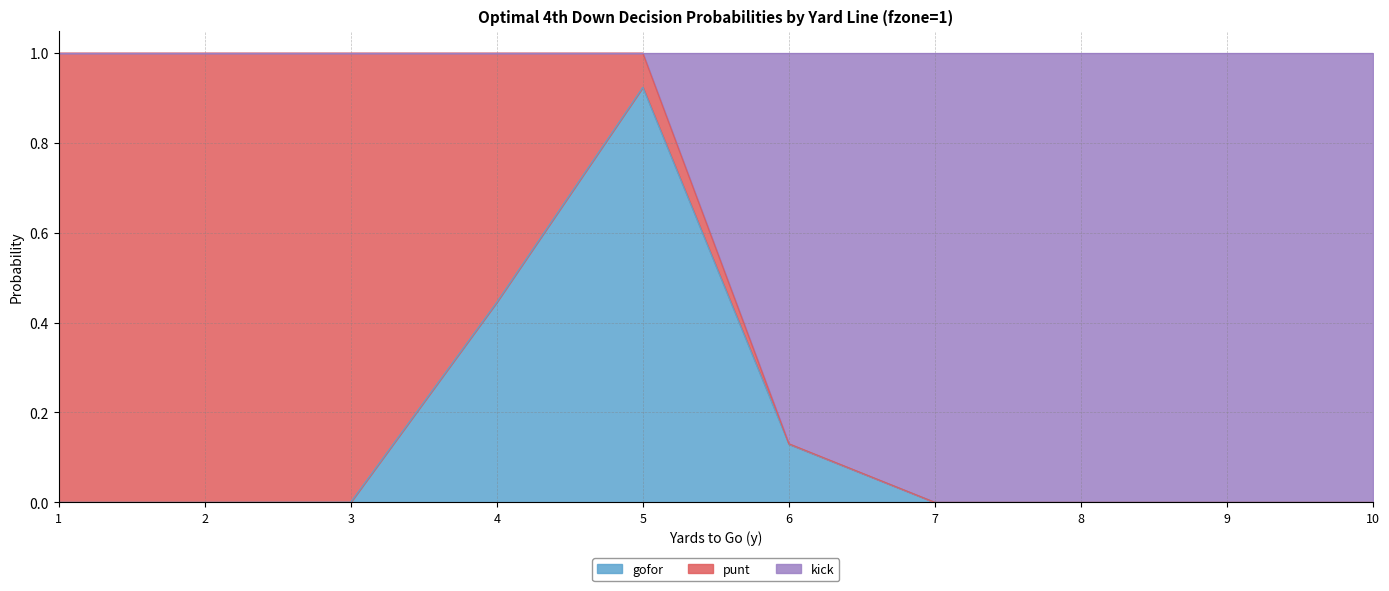

Which label corresponds to the largest value in the chart?

5